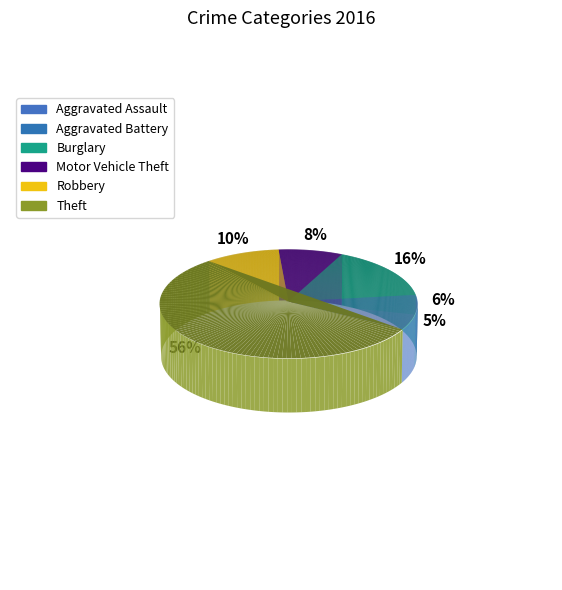

Count the number of slices in the pie.

6